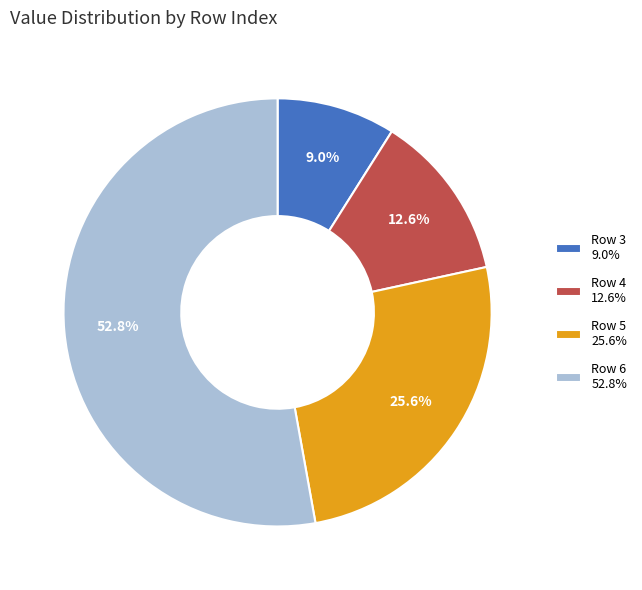

What is the smallest slice in the pie chart?

Row 3 9.0%